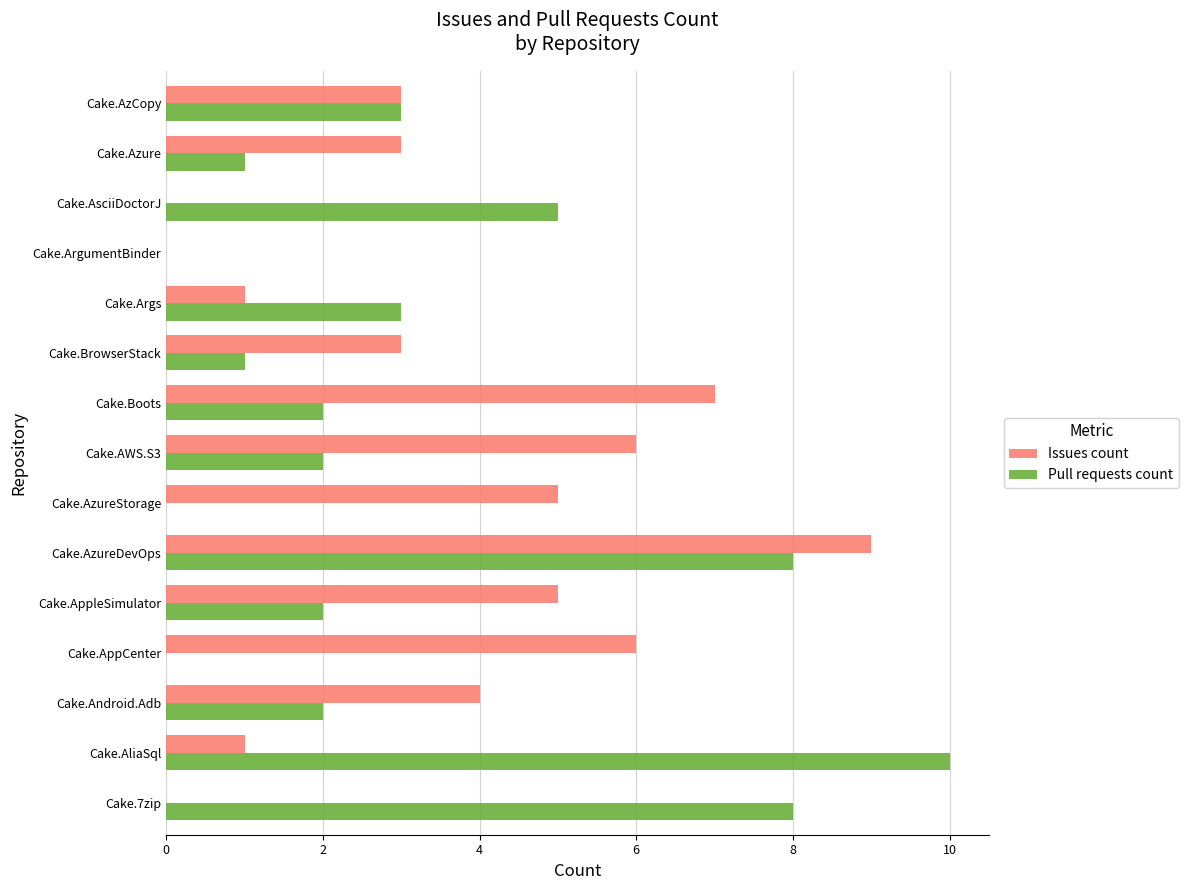

At which label is Issues count closest to 4?

Cake.Android.Adb